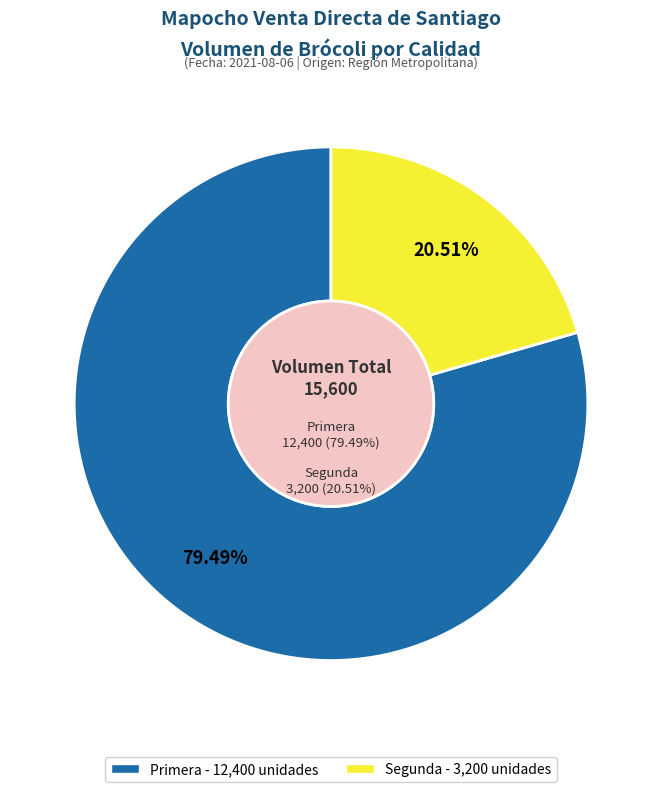

Rank the categories by value from highest to lowest.

Primera, Segunda